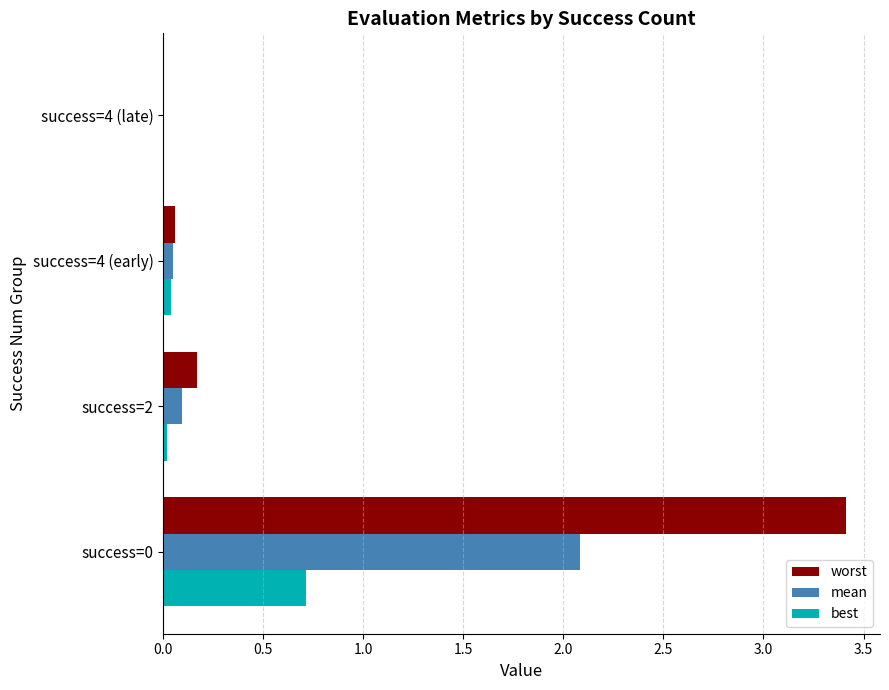

Is it true that worst equals 0.0 at success=4 (late)?

True